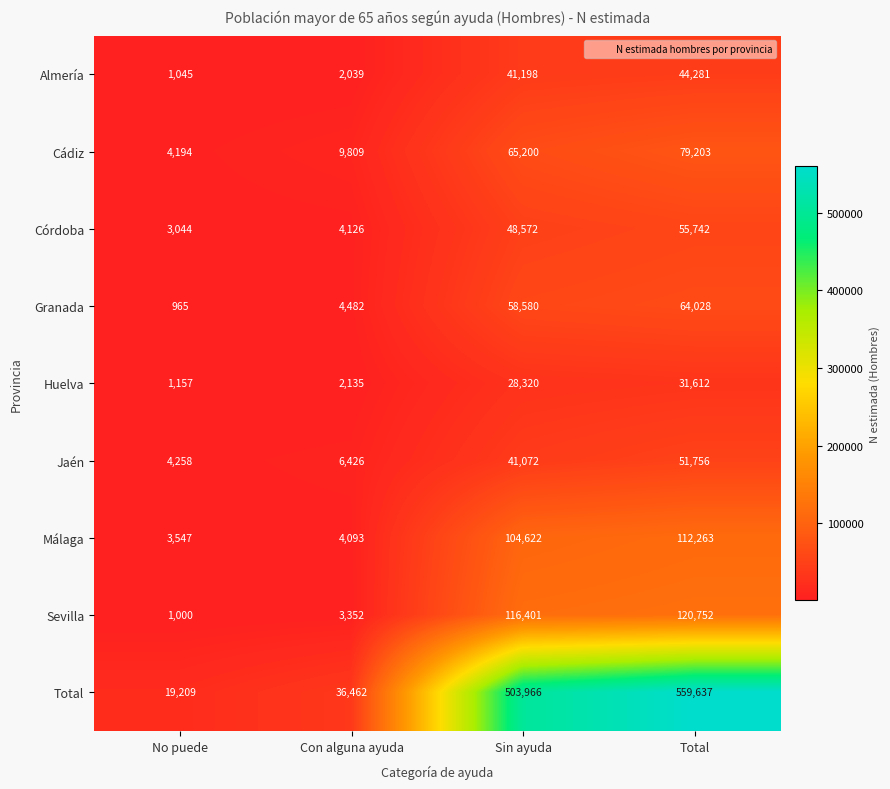

The value of Total at Con alguna ayuda is 64435. True or false?

False